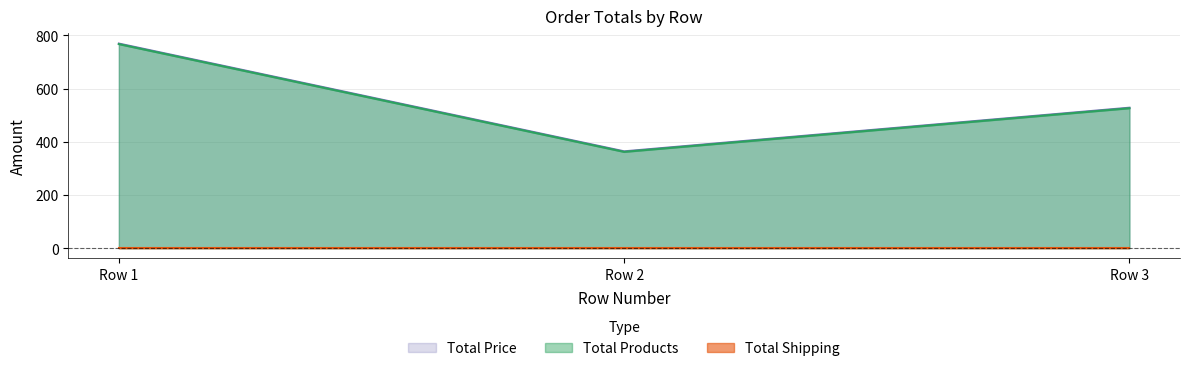

Where is Total Products nearest to the value 564?

Row 3